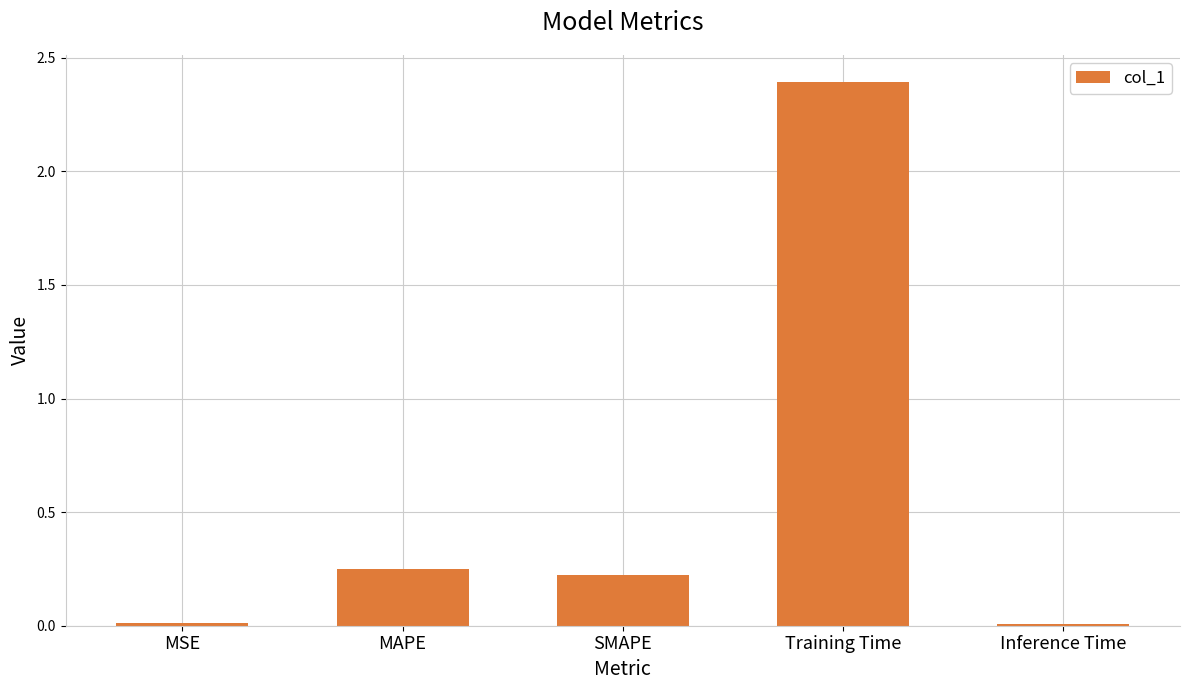

What is the difference between the maximum and second lowest values?

2.4